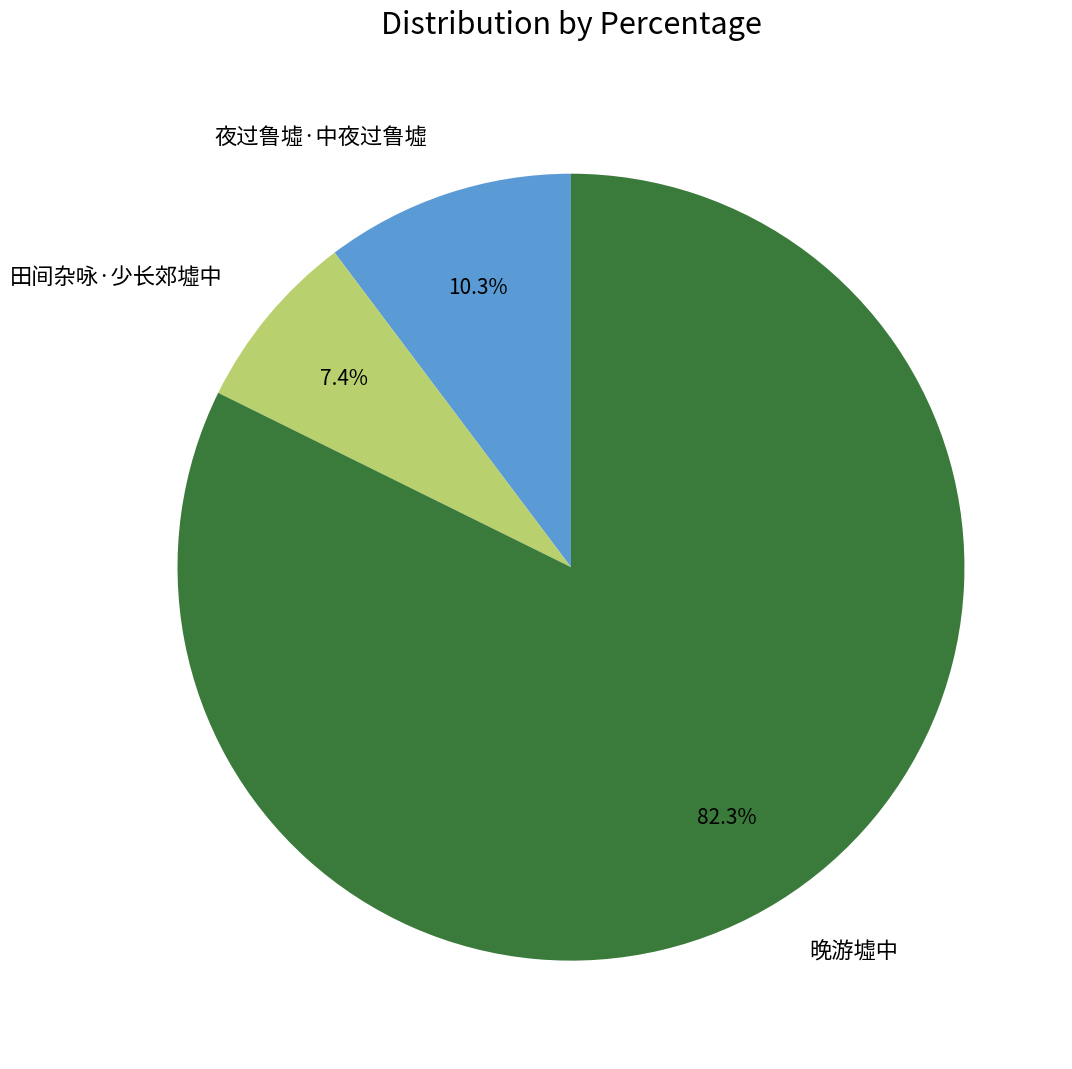

How many segments does this pie chart have?

3